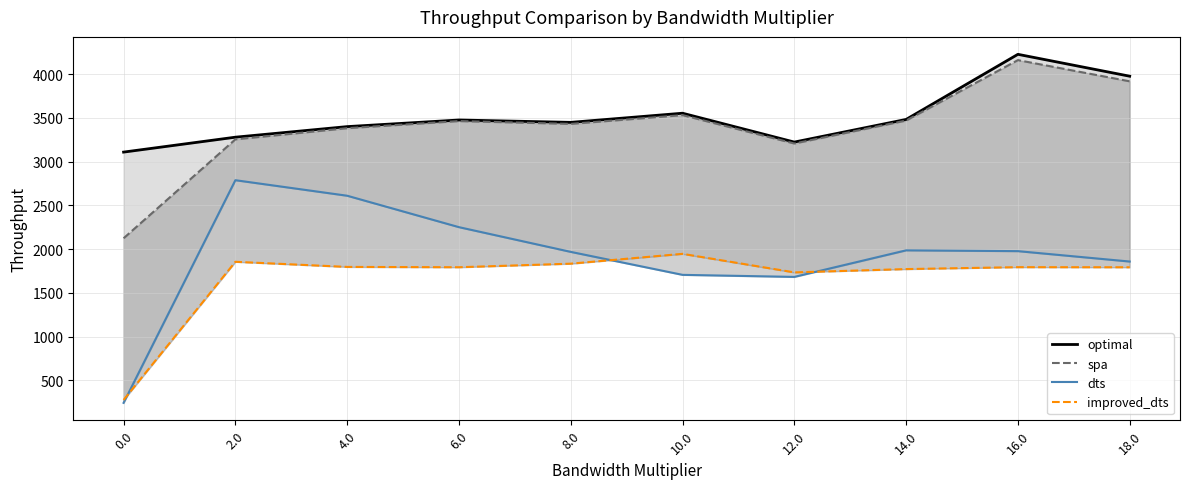

The value of optimal at 18.0 is 5963.5. True or false?

False